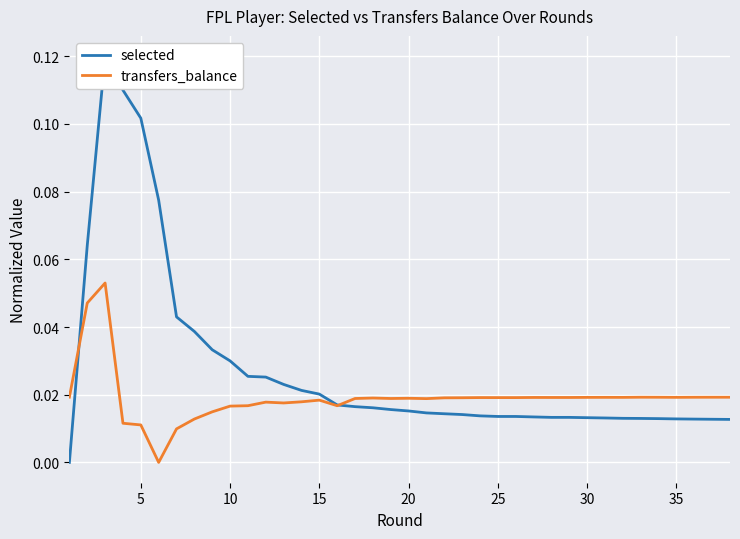

Count the number of categories in the chart.

38